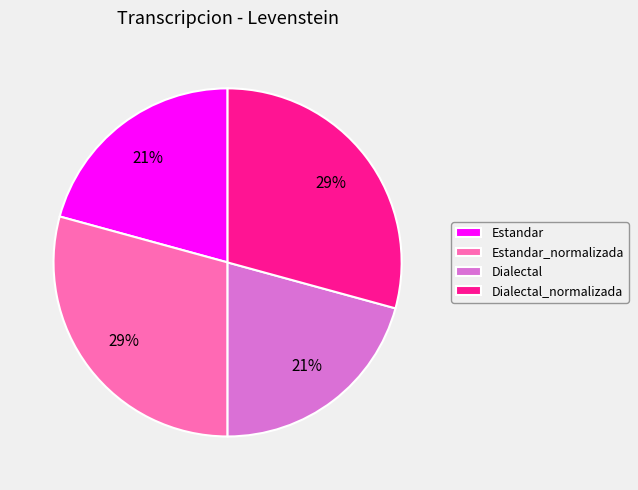

True or false: Dialectal accounts for 21% of the total.

True